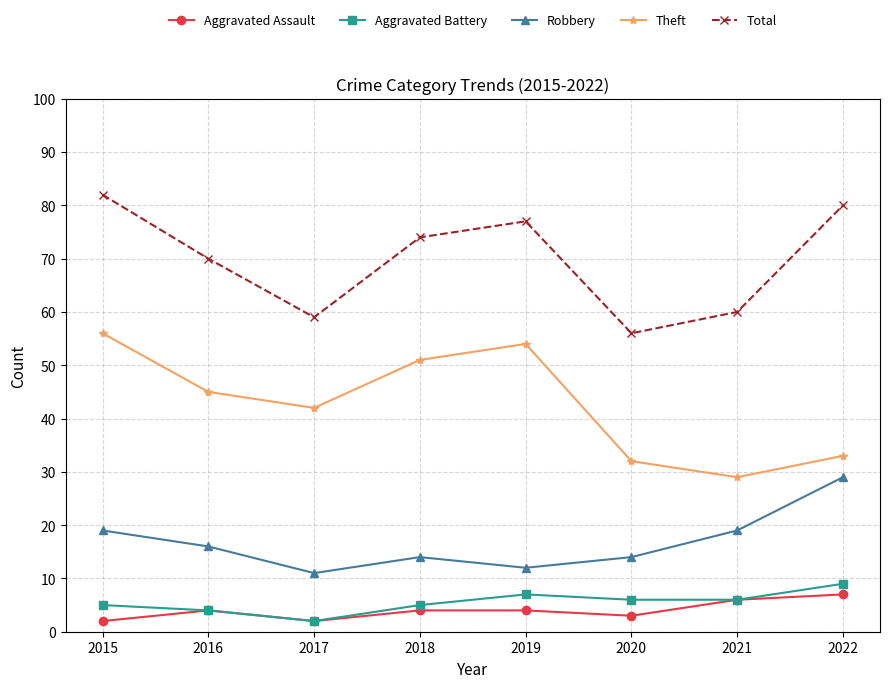

True or false: Robbery and Theft cross at least once.

False